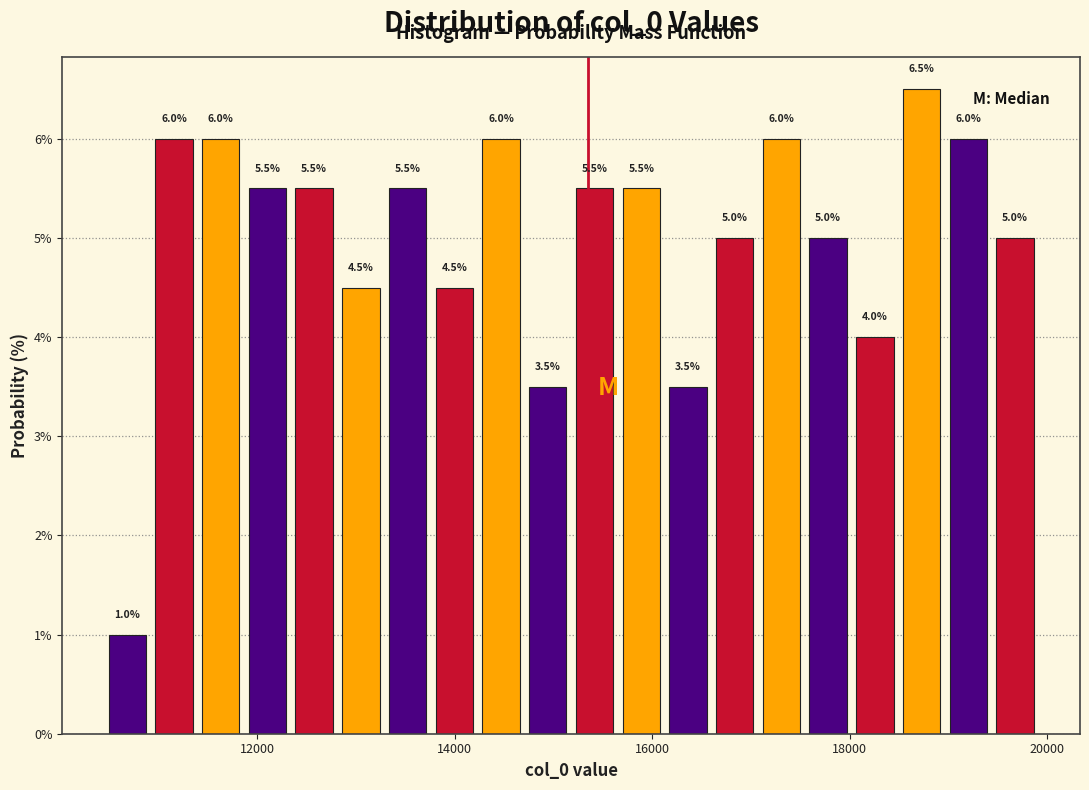

Read against the x-axis, roughly where is the centre of the tallest bar?

18800